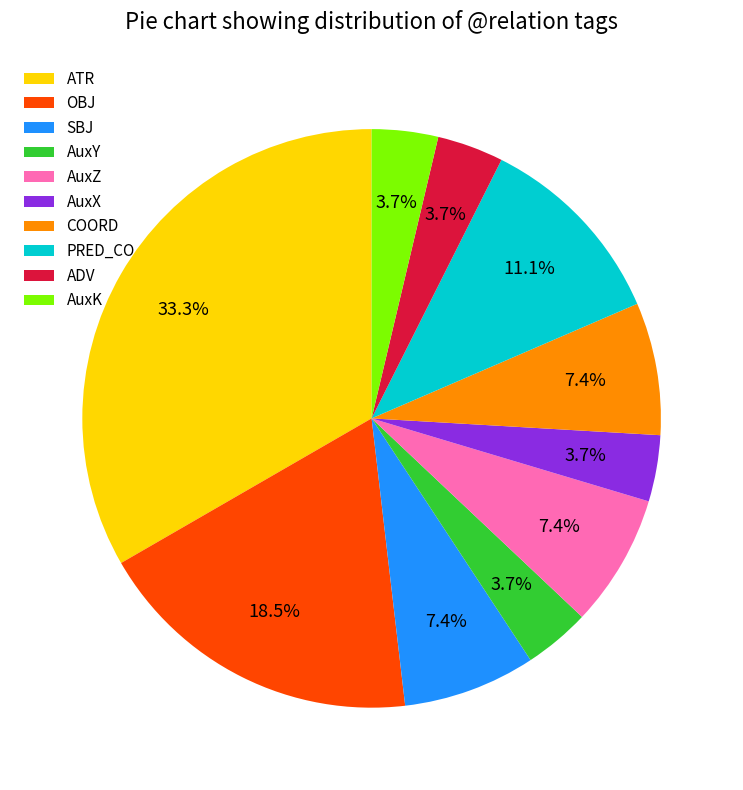

Do SBJ and AuxZ together represent more than half of the pie?

No